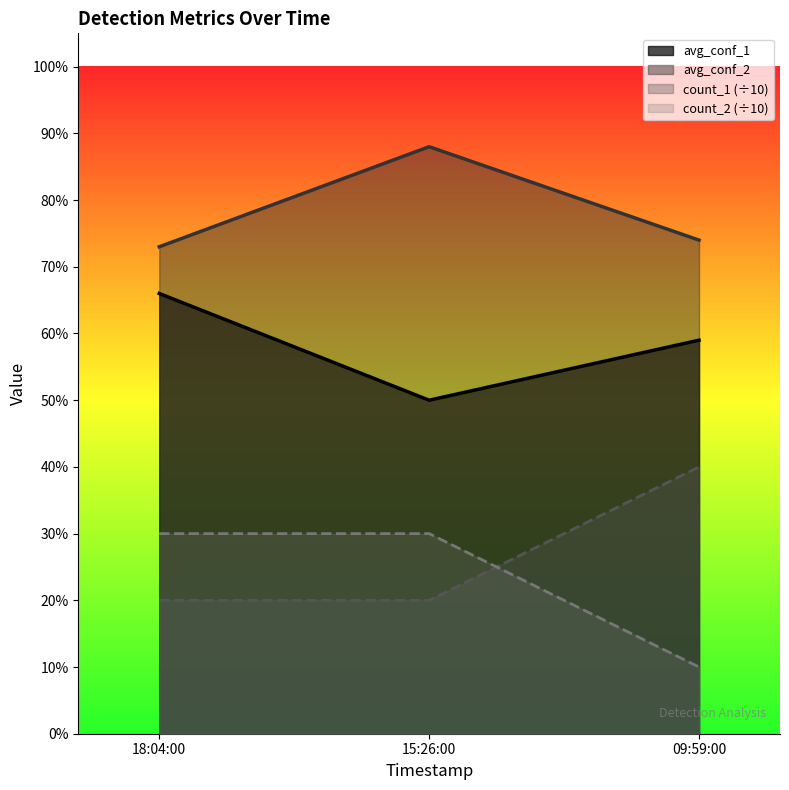

Which category has the highest value across all series?

15:26:00